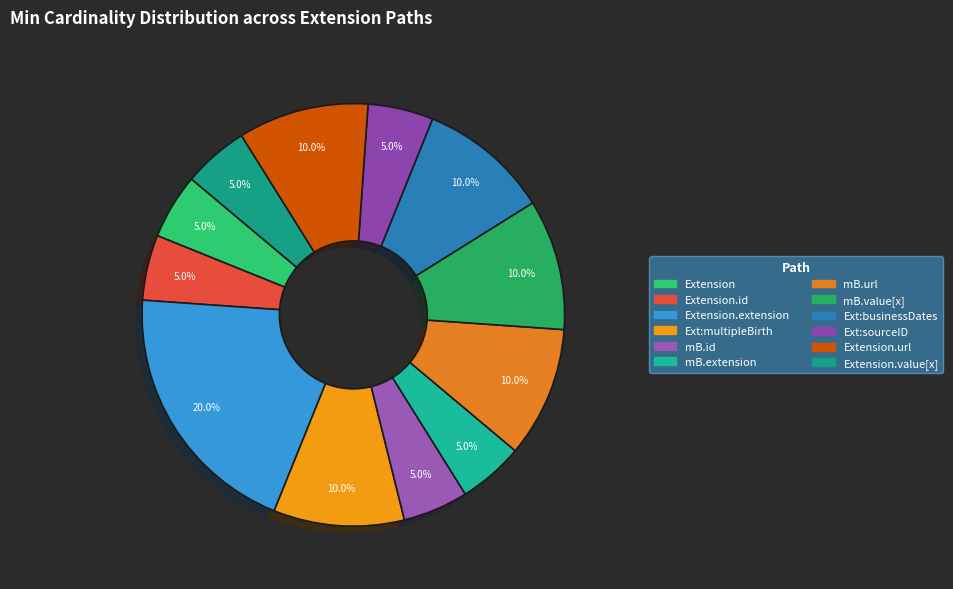

How many segments does this pie chart have?

12